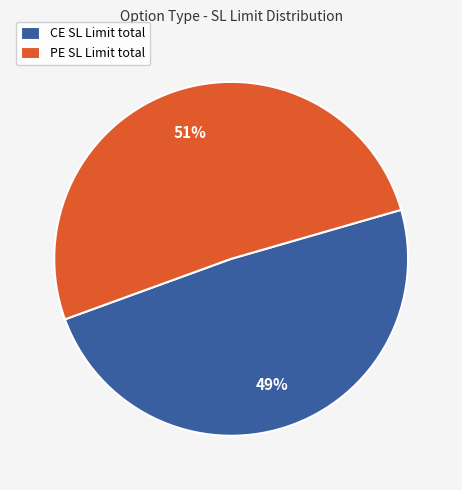

Combined, do PE SL Limit total and CE SL Limit total account for over 50%?

Yes